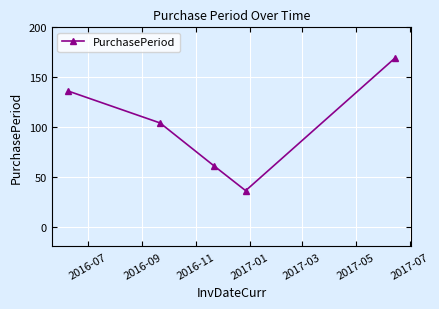

True or false: there are more than 0 points higher than both neighbors.

False